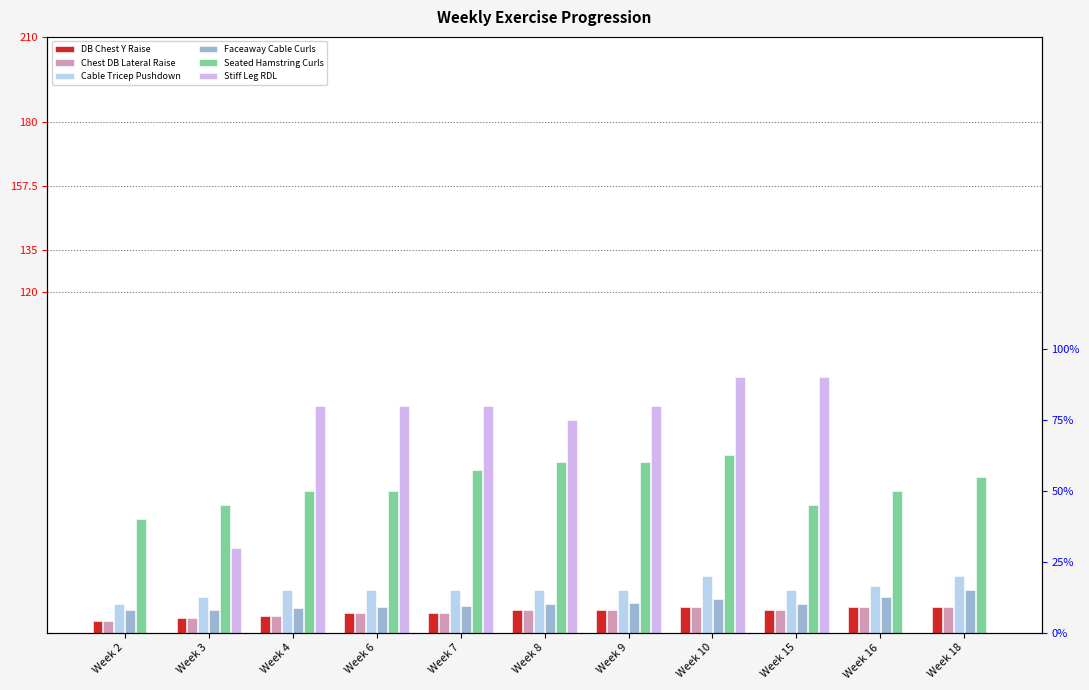

What are all the series names shown in the legend?

DB Chest Y Raise, Chest DB Lateral Raise, Cable Tricep Pushdown, Faceaway Cable Curls, Seated Hamstring Curls, Stiff Leg RDL